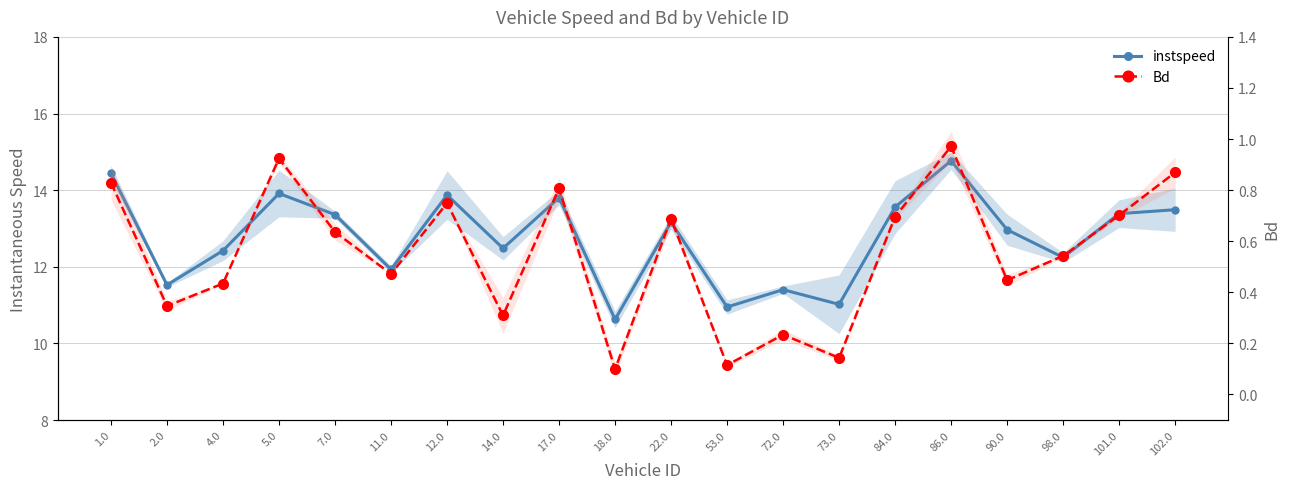

Which series has the largest total across all categories?

instspeed